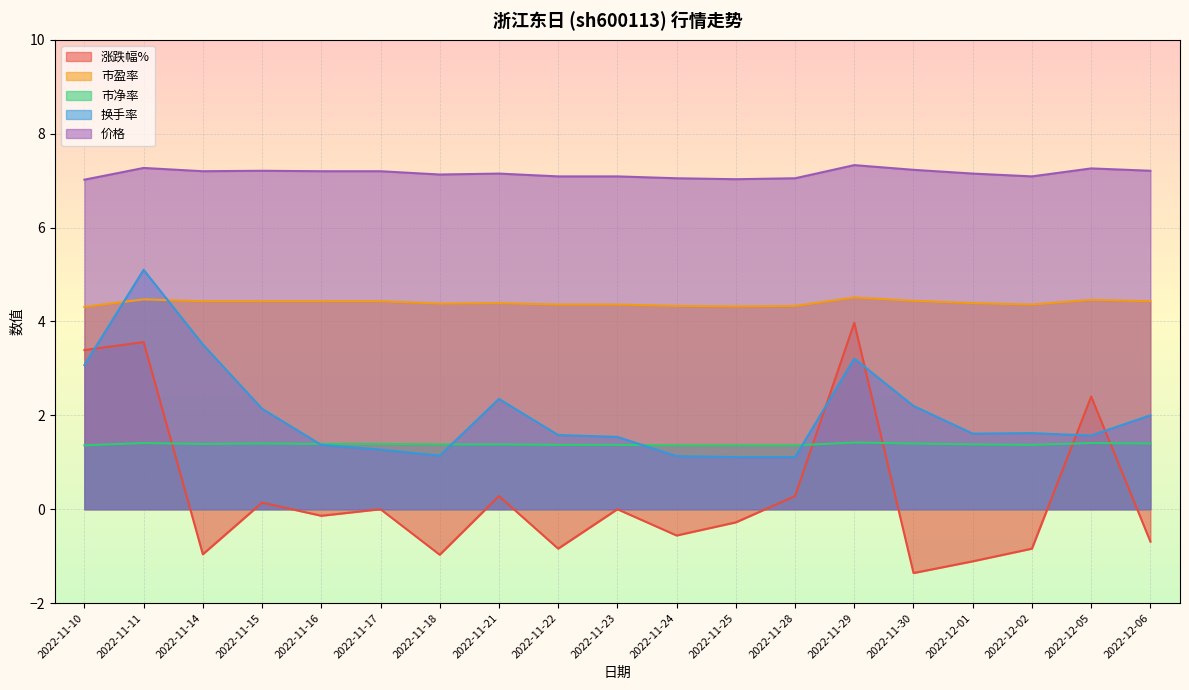

Between 2022-11-23 and 2022-12-01, which is larger?

2022-11-23